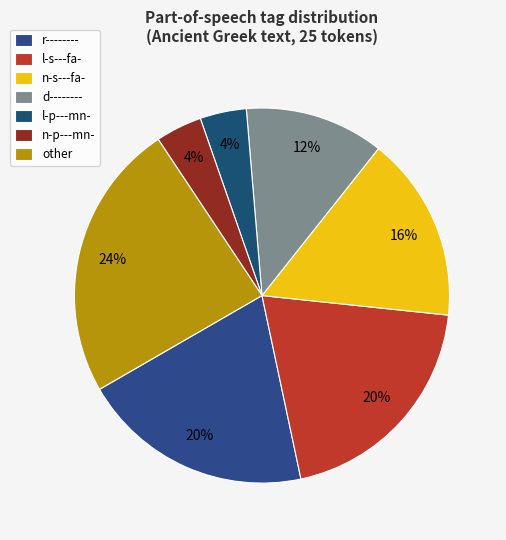

How many slices are in this pie chart?

7